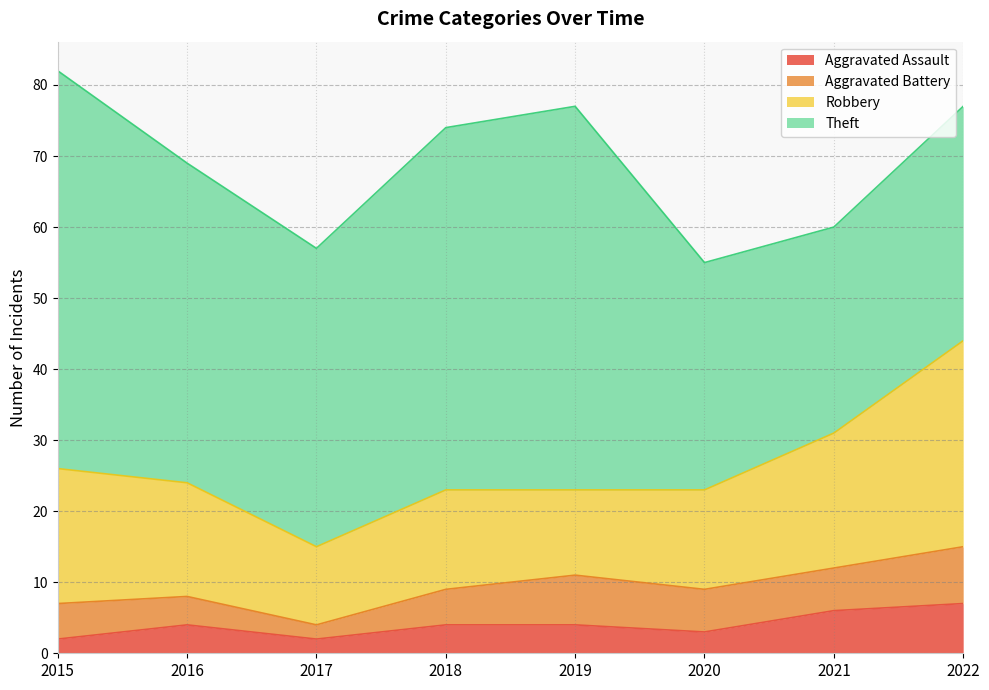

What is the difference between the highest and lowest values at 2015?

54